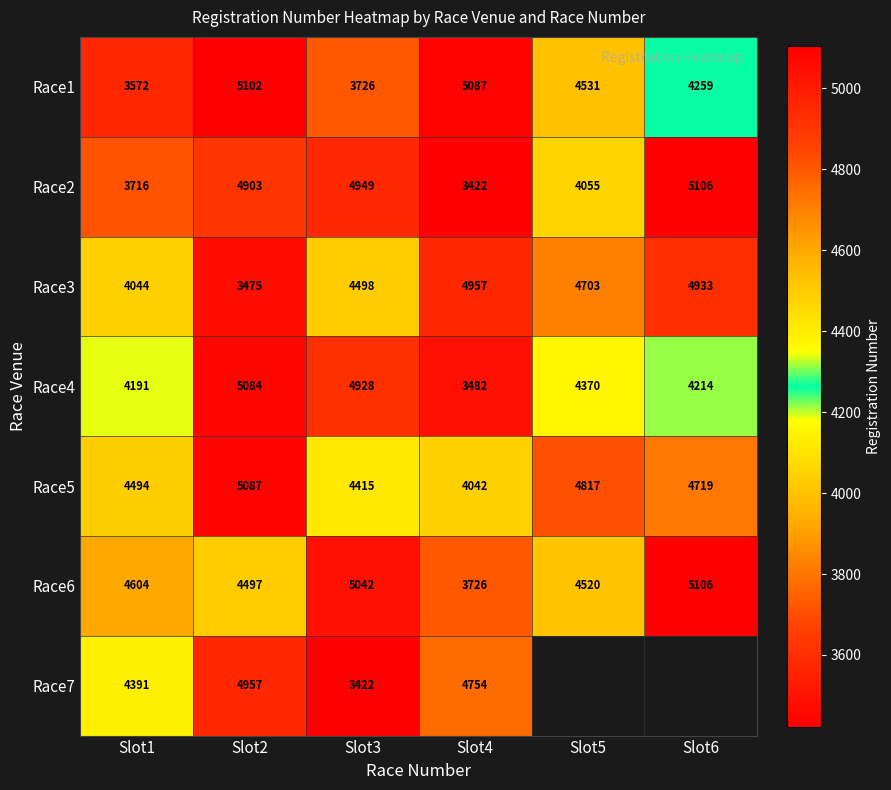

What is the minimum value shown in the chart?

3422.0